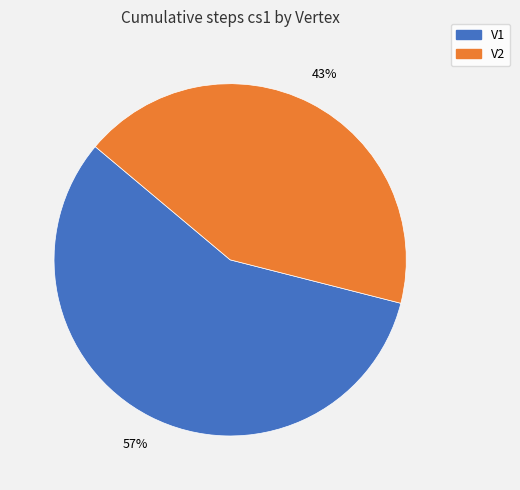

To the nearest percent, what percentage of the pie is V1?

57%